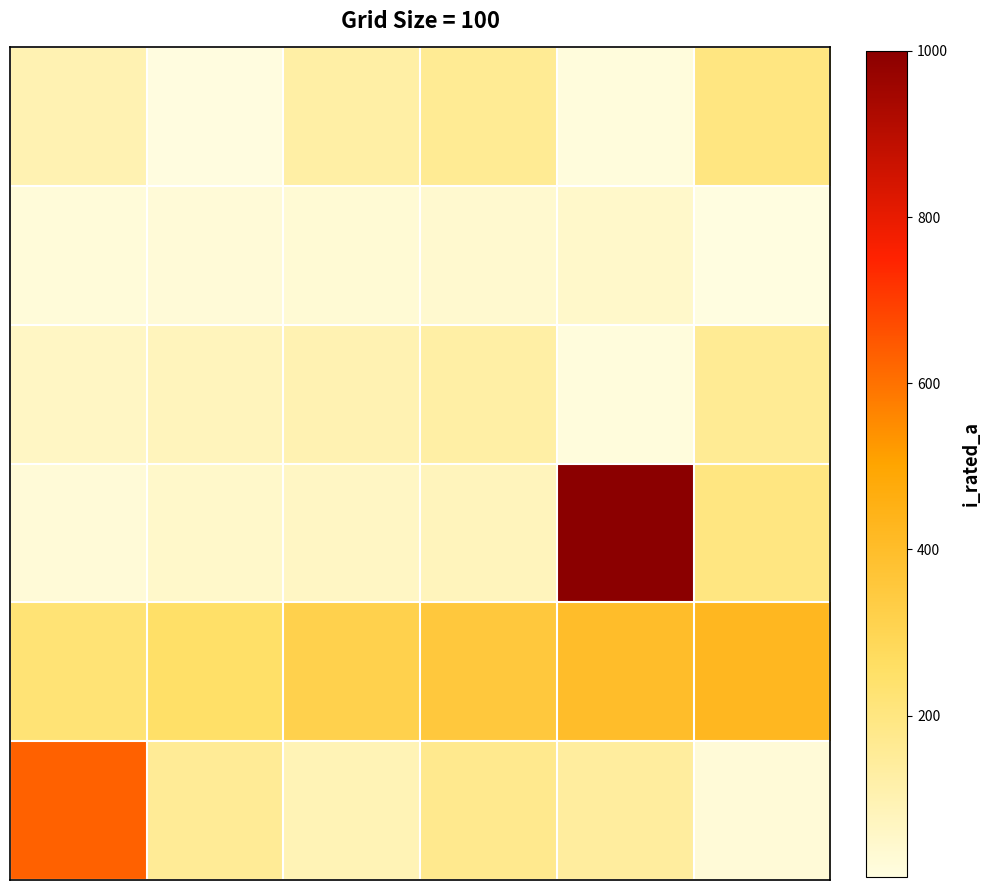

What is the minimum value shown in the chart?

6.3